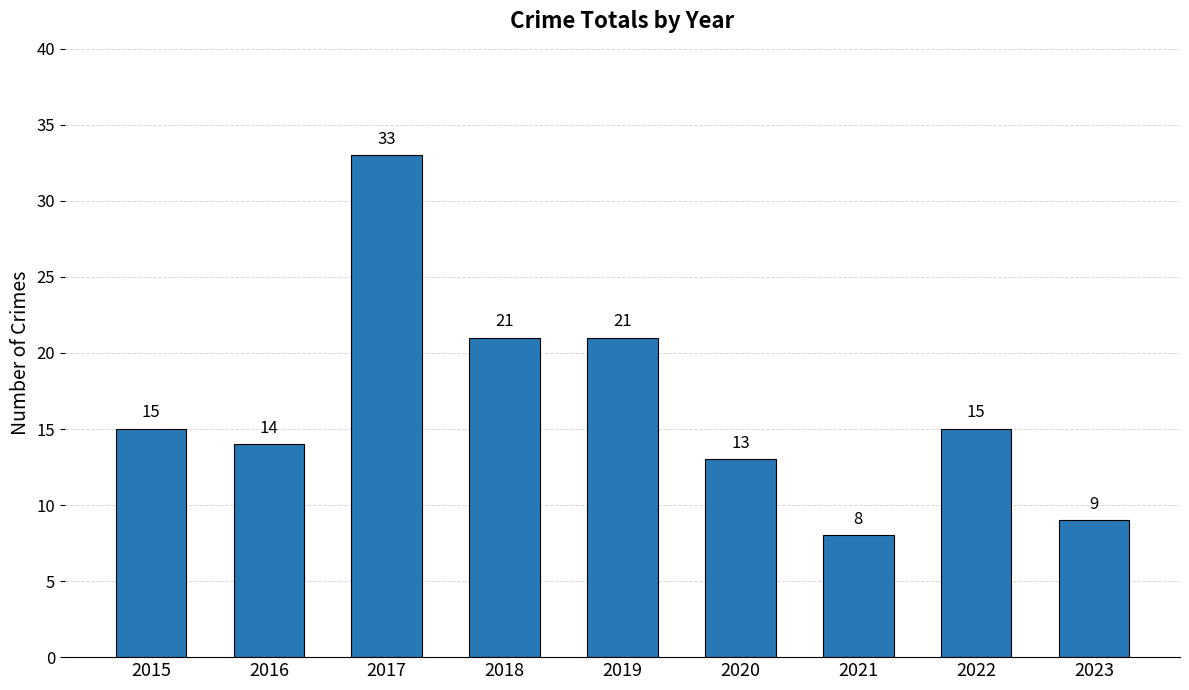

Are the bars horizontal?

No